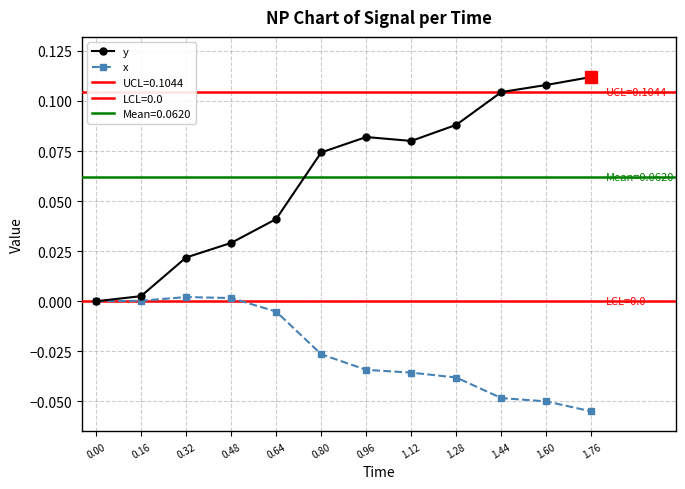

What is the smallest value displayed?

-0.1